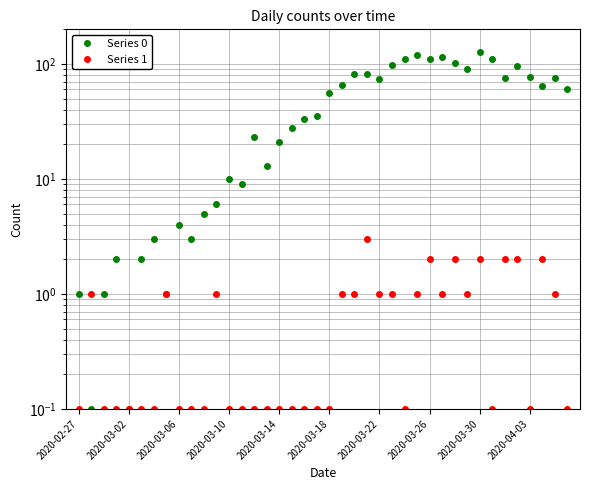

Which series has the largest total across all categories?

Series 0